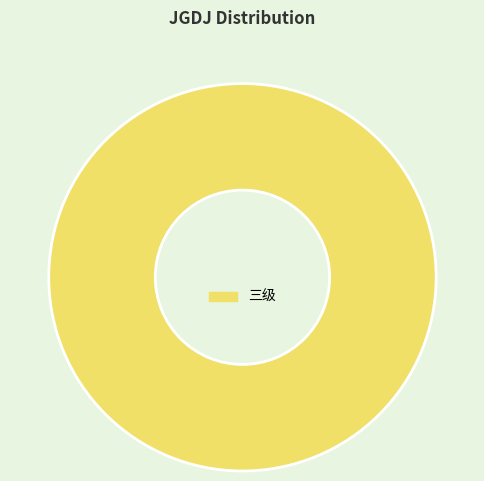

How many slices are in this pie chart?

1